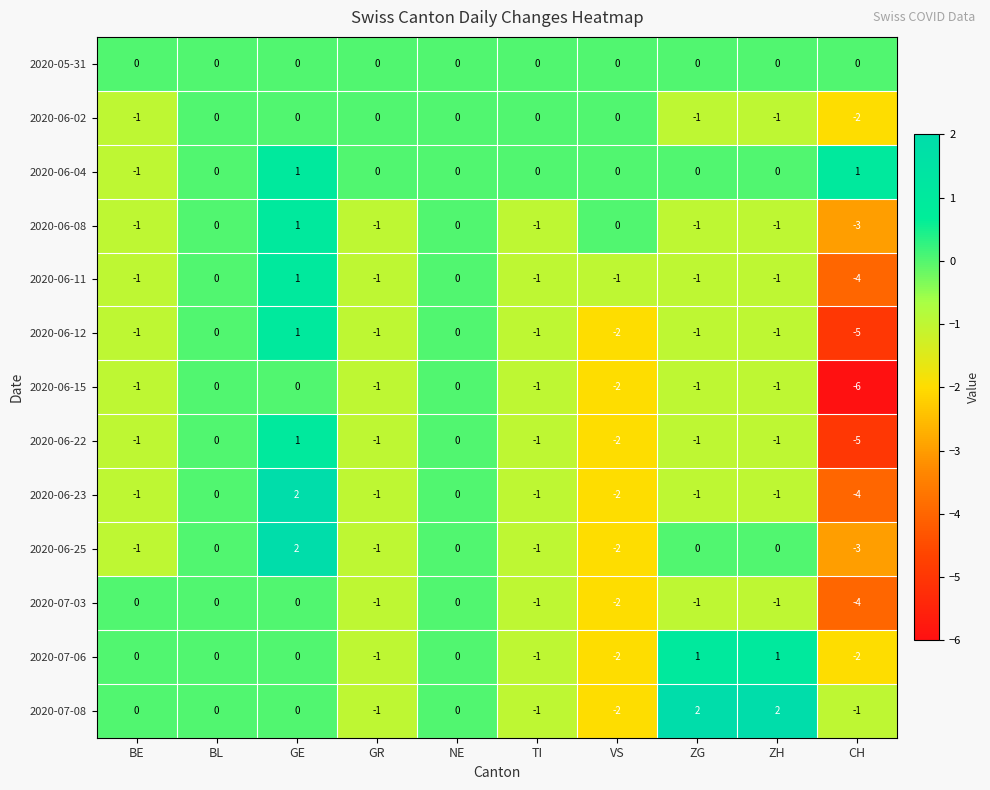

At which label is 2020-06-22 closest to -2?

VS